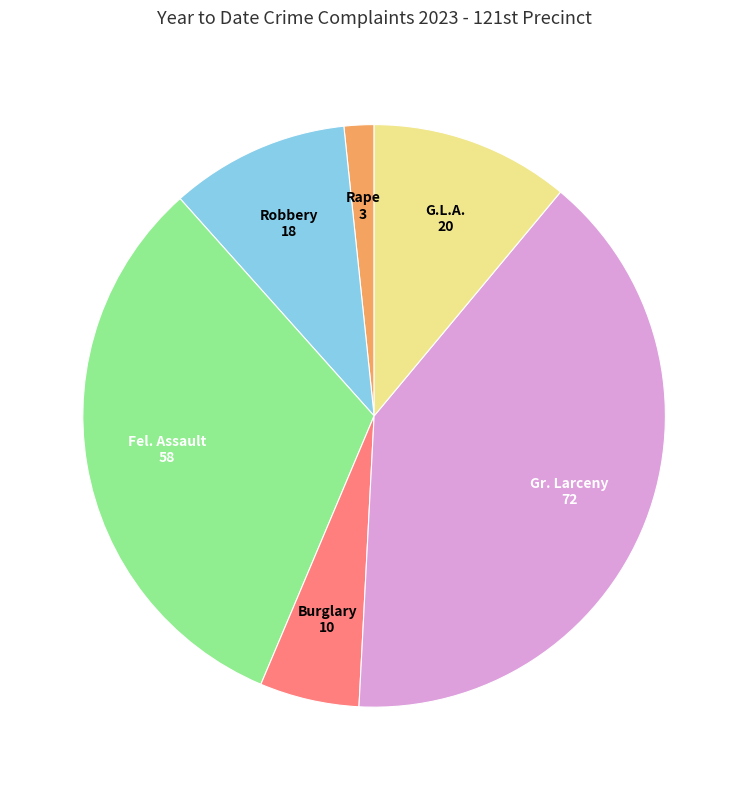

Is the sum of G.L.A. and Rape greater than half?

No